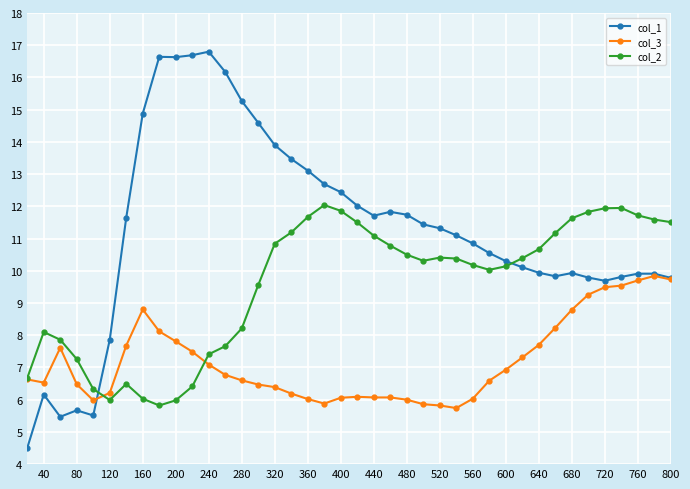

True or false: col_1 and col_2 cross at least once.

True